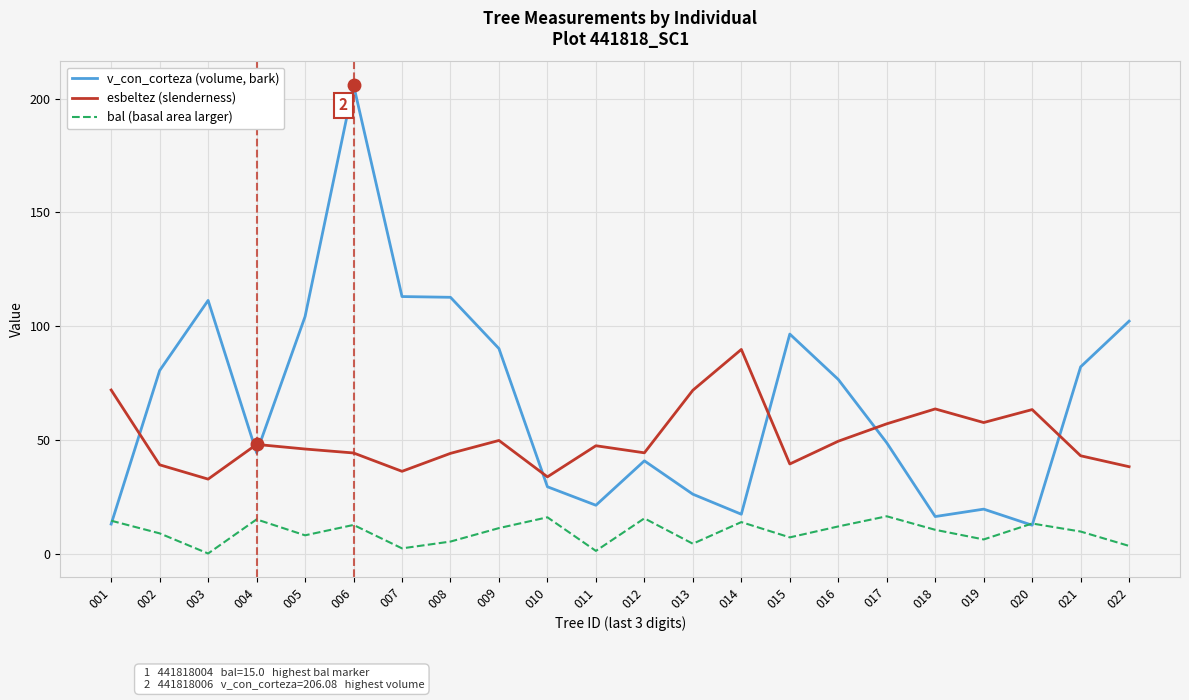

True or false: v_con_corteza (volume, bark) has a value of 42.4 at 009.

False